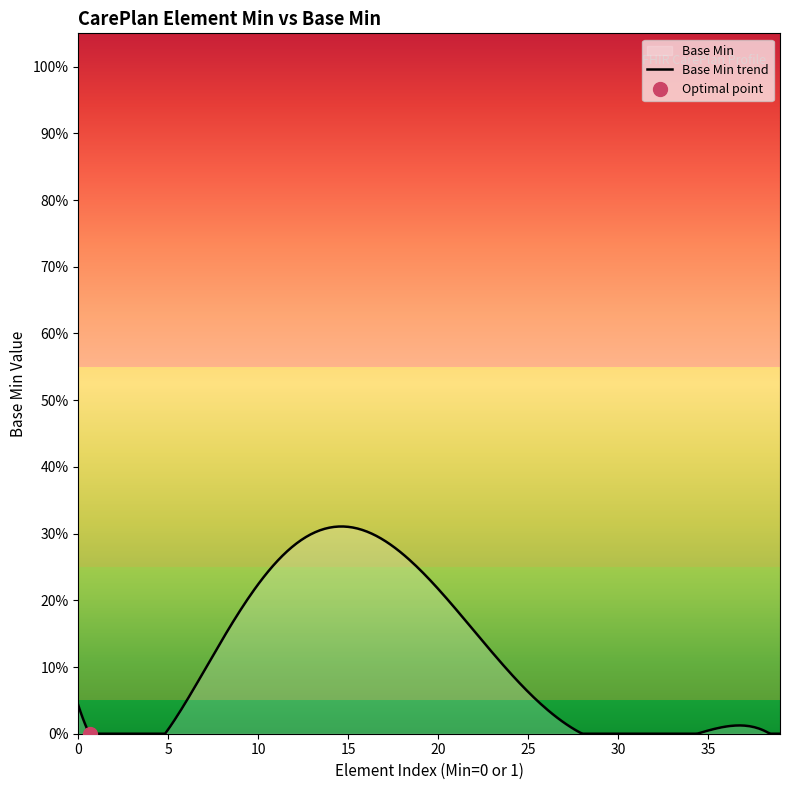

How many distinct data groups are displayed?

1